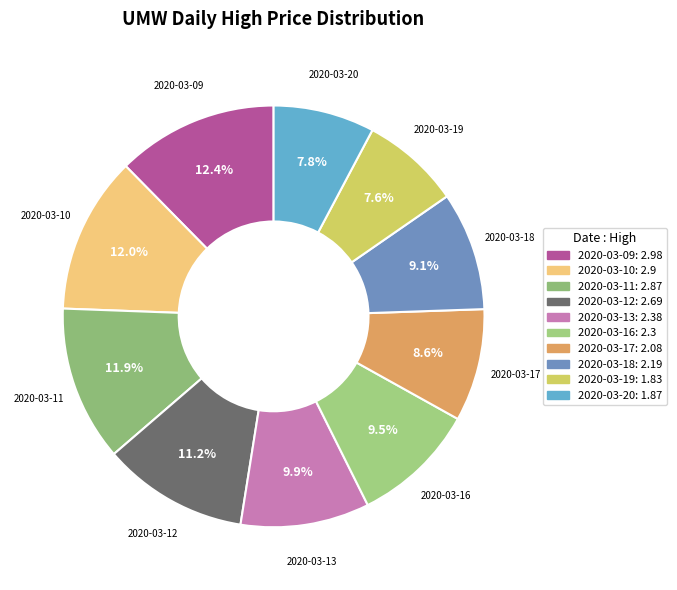

To the nearest percent, what is the difference between the largest and smallest slice percentages?

5%